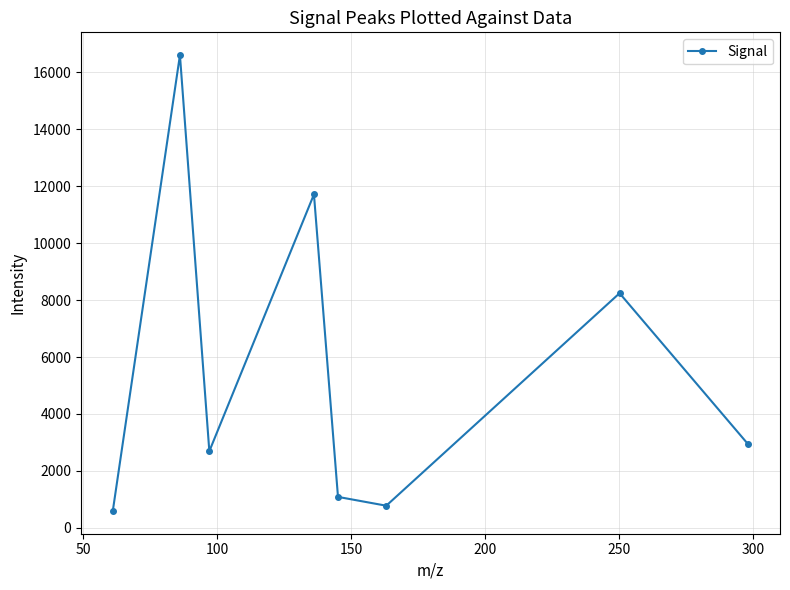

What is the difference between the maximum and second lowest values?

15831.9